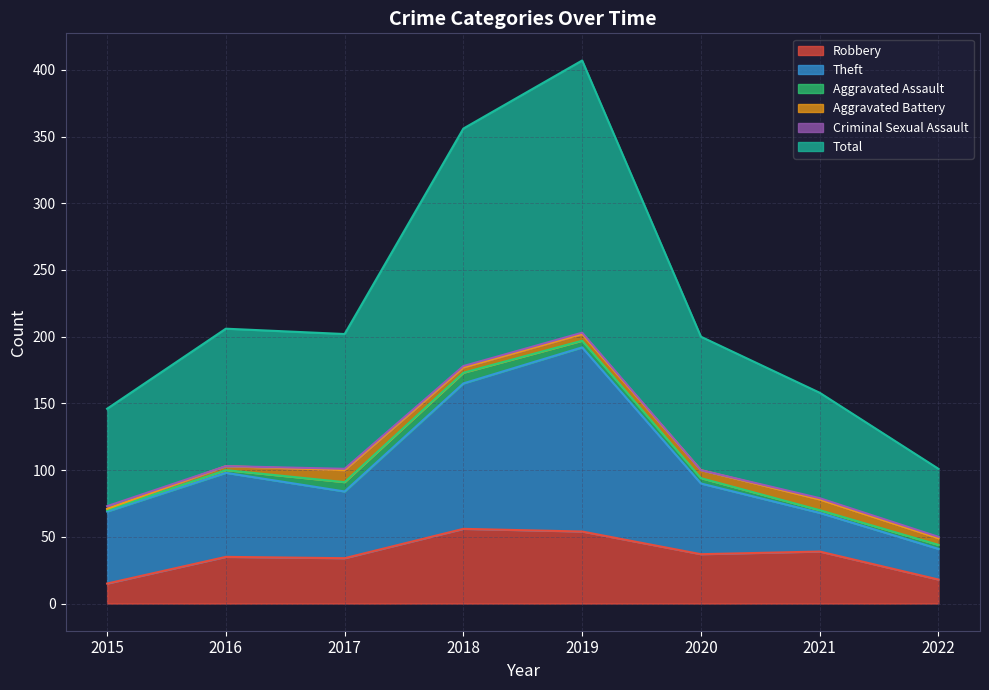

How many lines are shown in the chart?

6